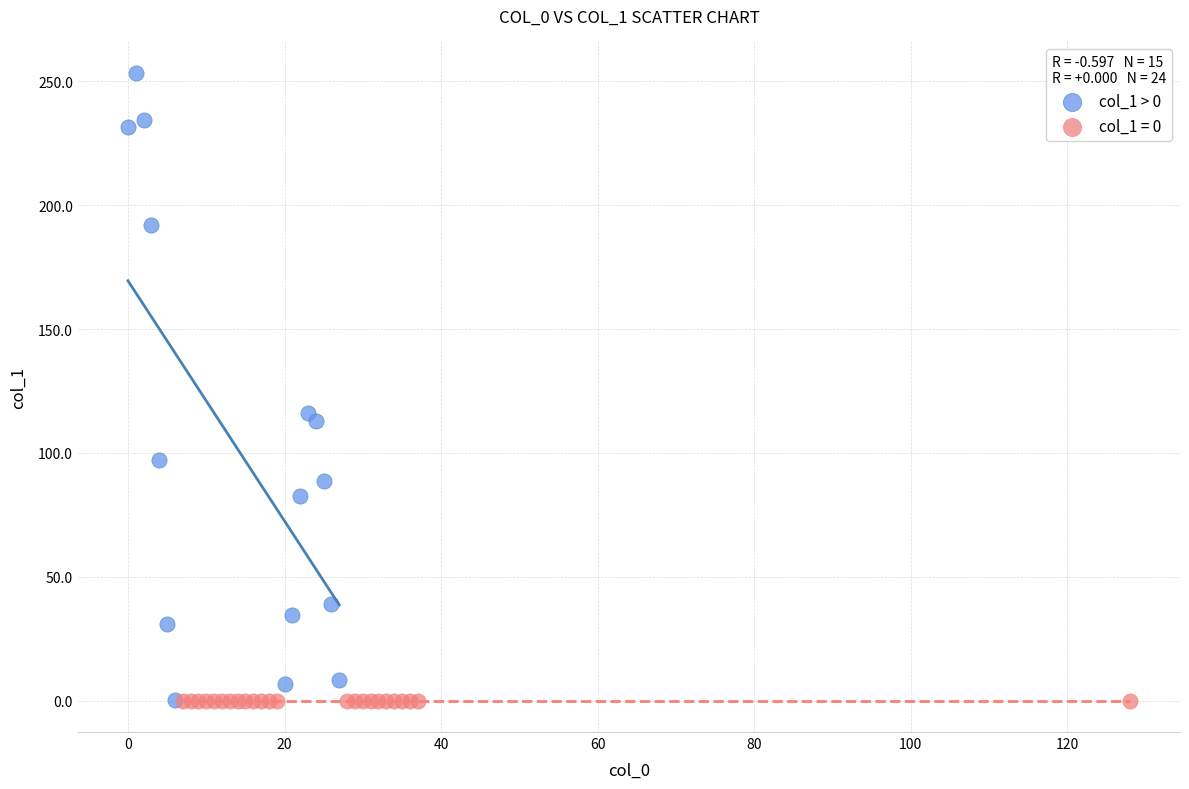

Which series contains the highest Y value?

col_1 > 0